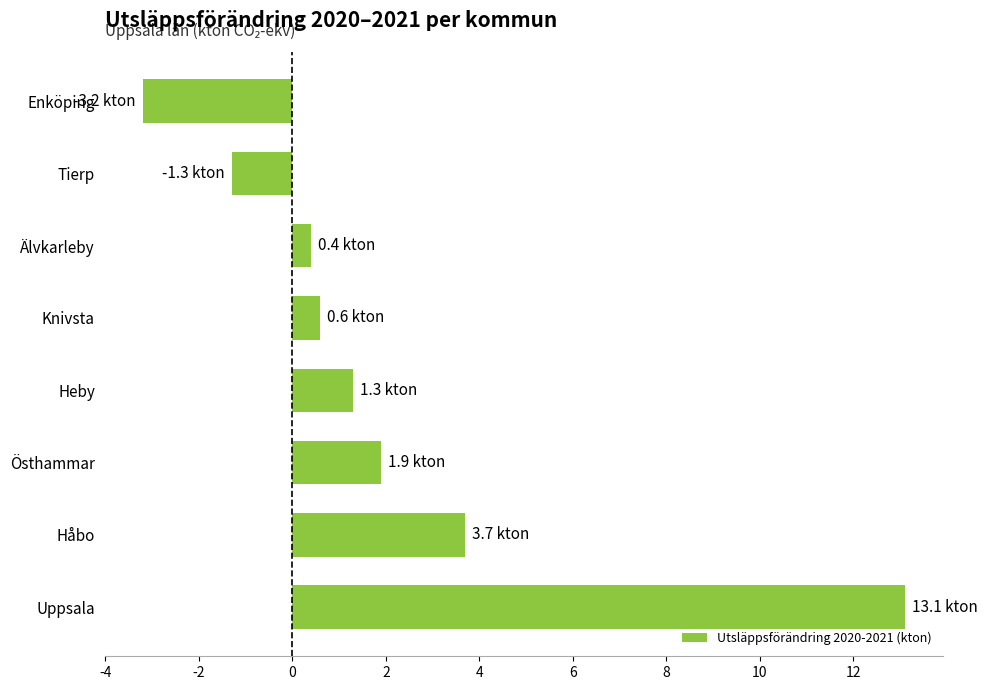

Which category has the lowest value across all series?

Enköping